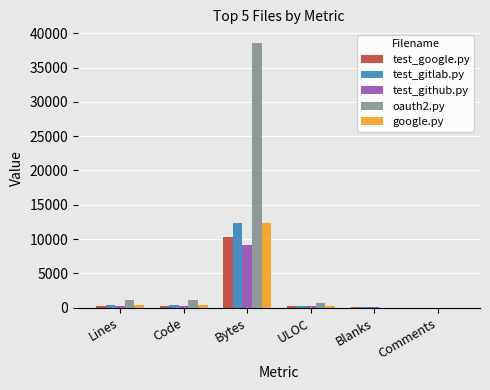

At which label does google.py reach its peak?

Bytes